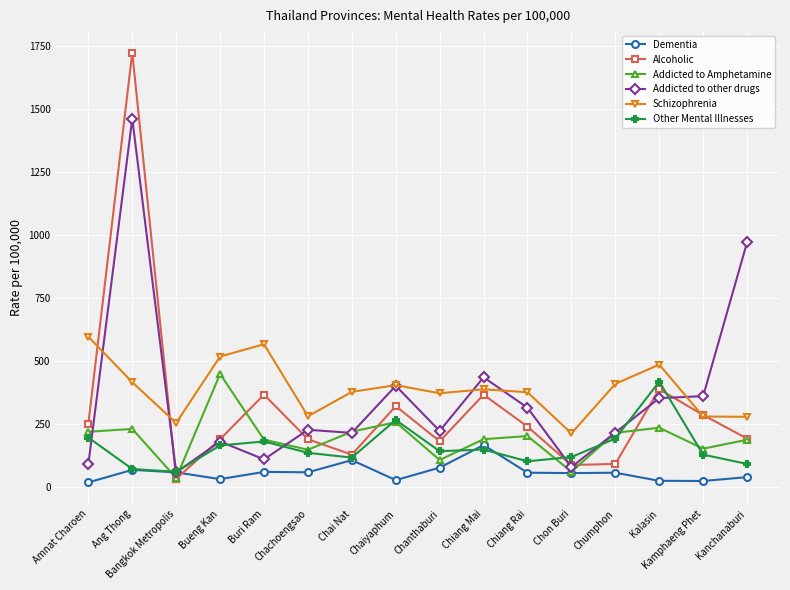

At which label does Alcoholic first exceed 240?

Amnat Charoen